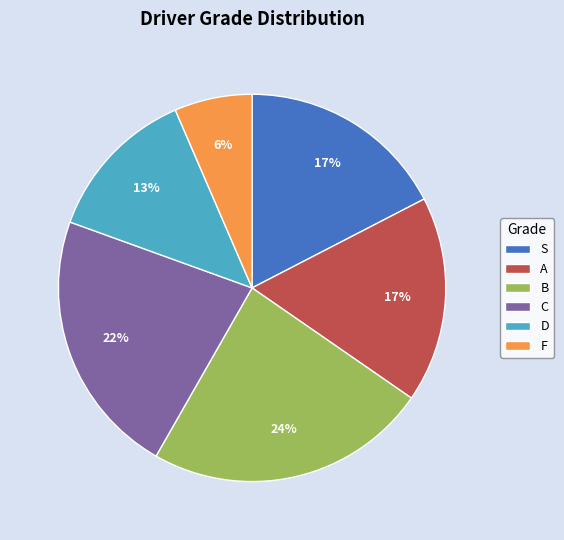

Does B represent more than half of the total?

No